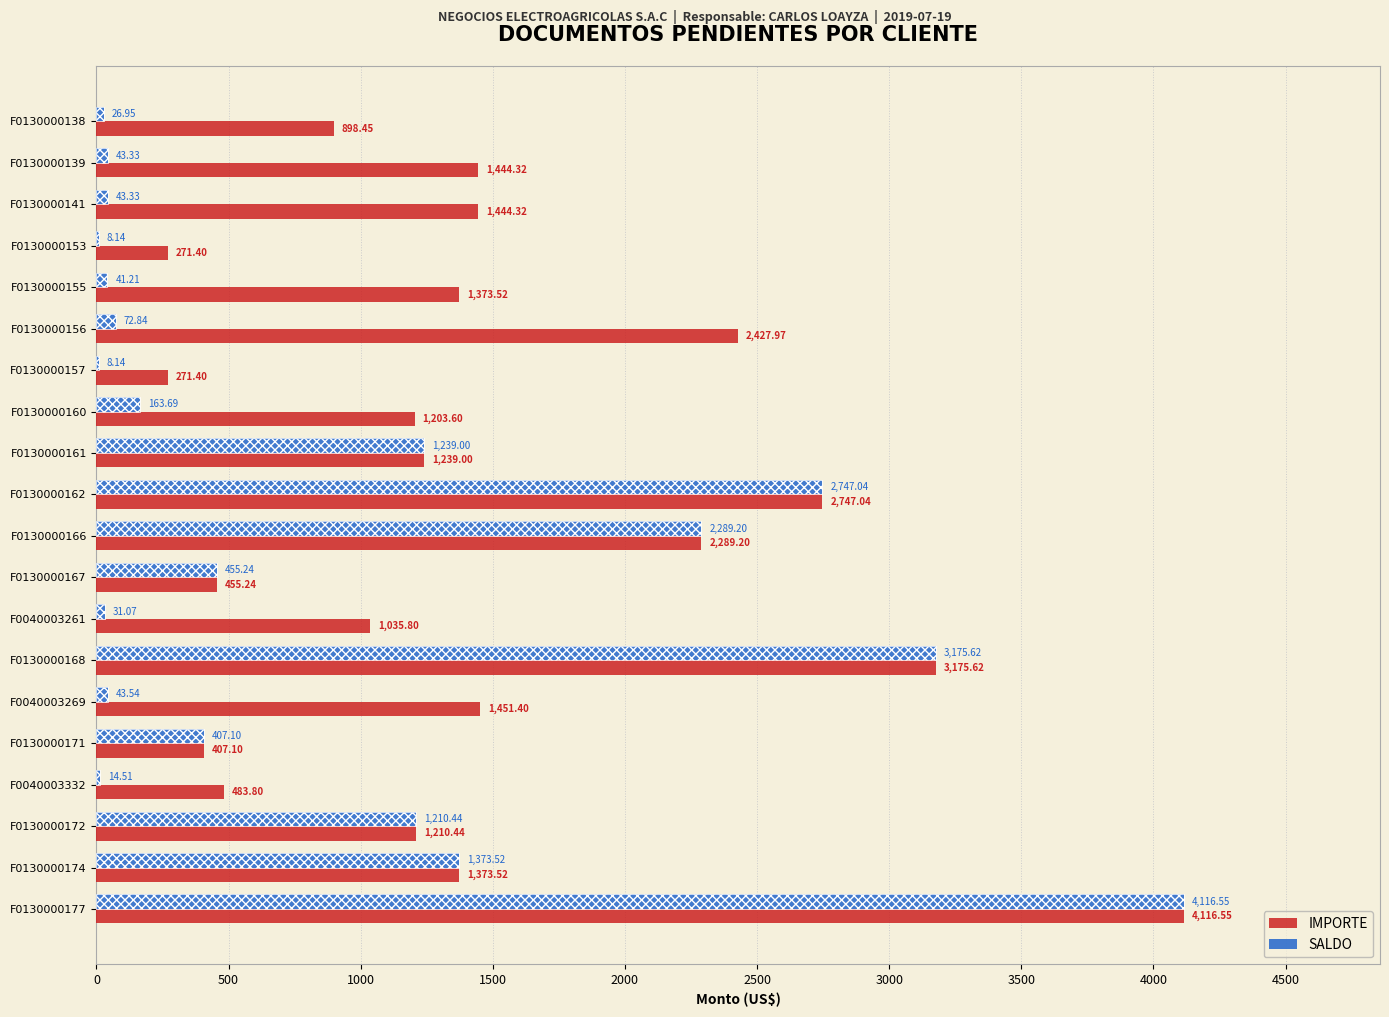

Which series has the largest total across all categories?

IMPORTE